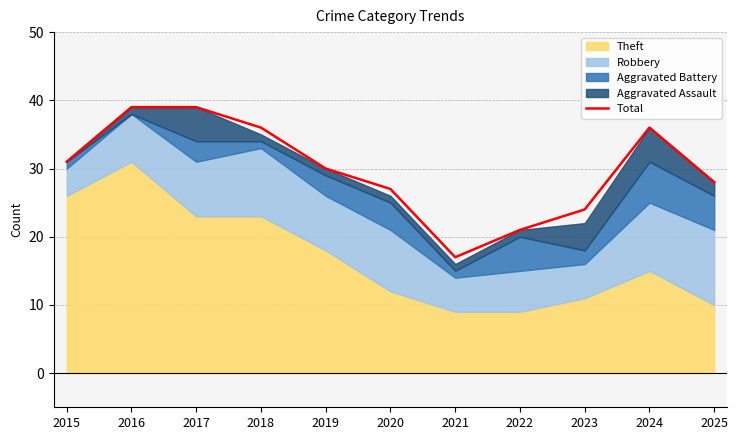

What is the sum of the values at 2025 and 2016?

67